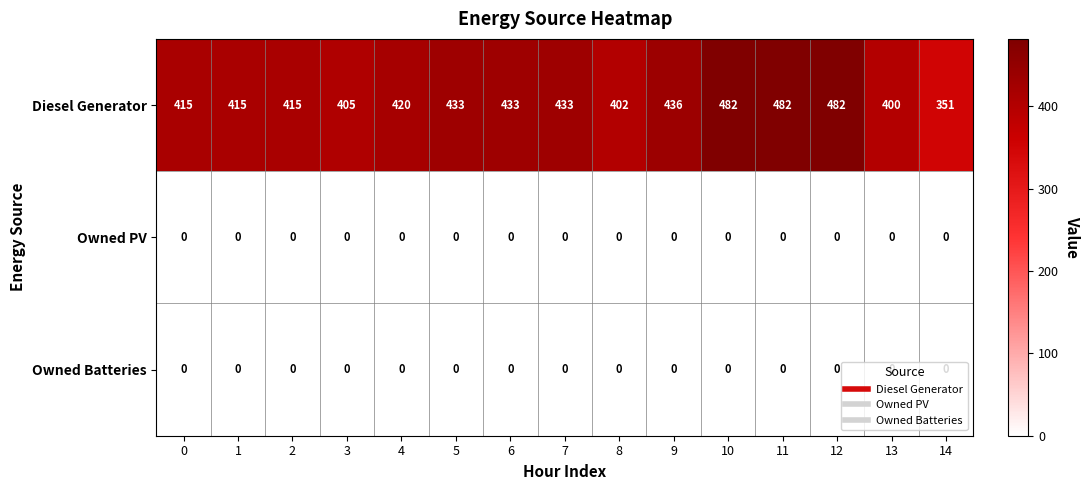

At how many categories does at least one series exceed 343?

15